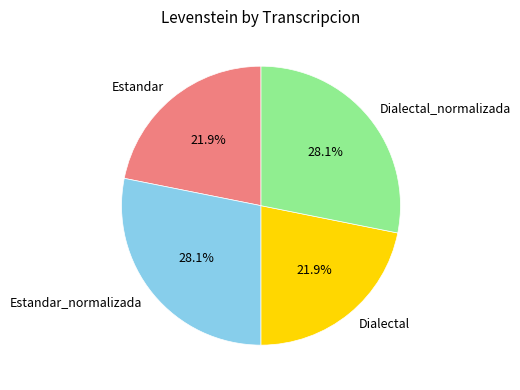

How much of the chart is everything except Dialectal?

78.1%